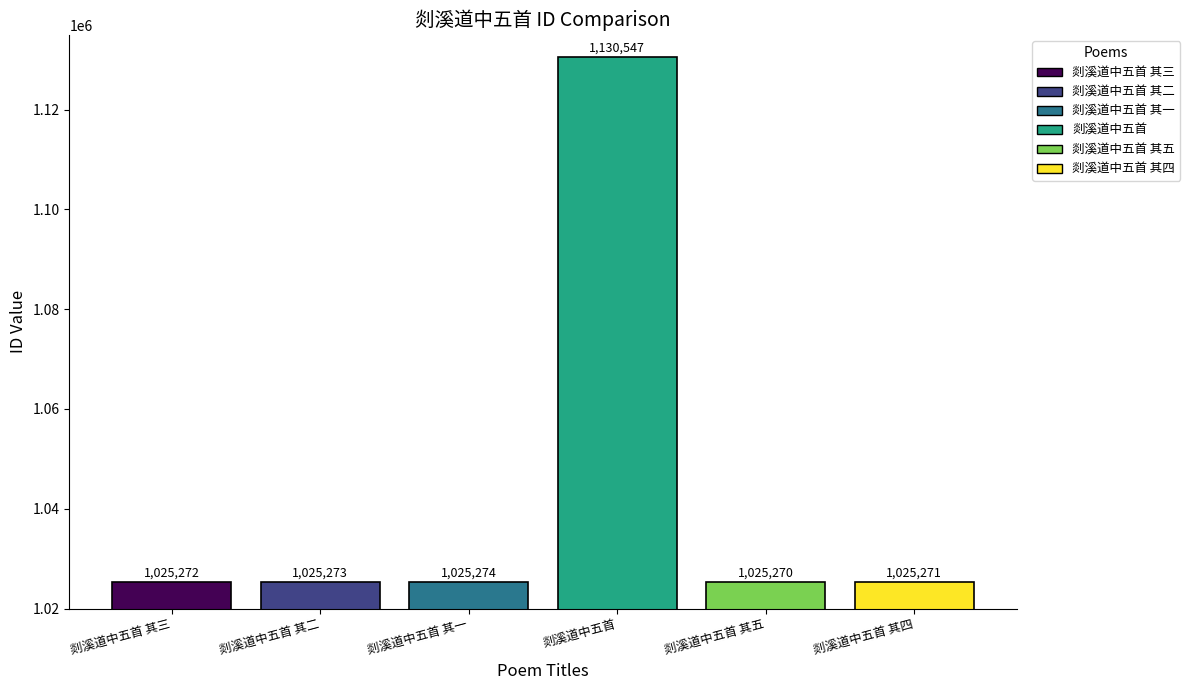

Reading left to right, transcribe all the data shown in this chart.

剡溪道中五首 其三=1025272	剡溪道中五首 其二=1025273	剡溪道中五首 其一=1025274	剡溪道中五首=1130547	剡溪道中五首 其五=1025270	剡溪道中五首 其四=1025271